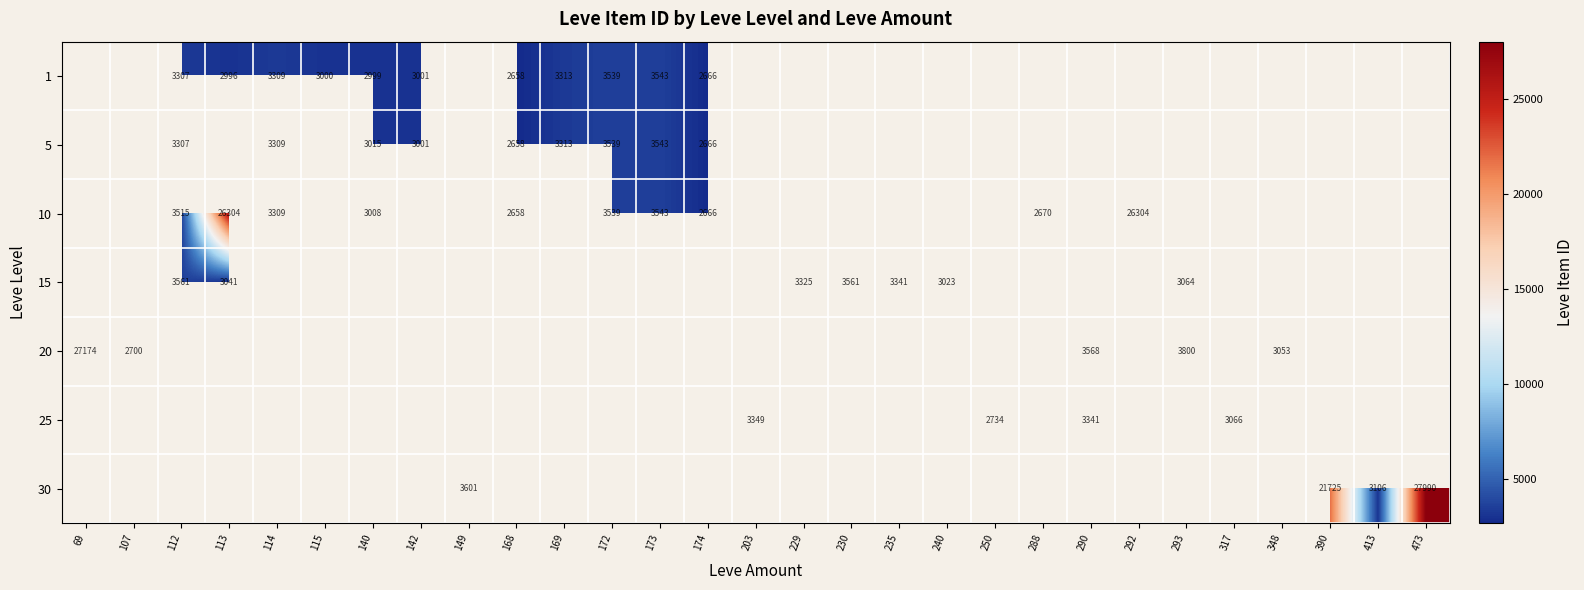

Is it true that 25 equals 5854 at 290?

False